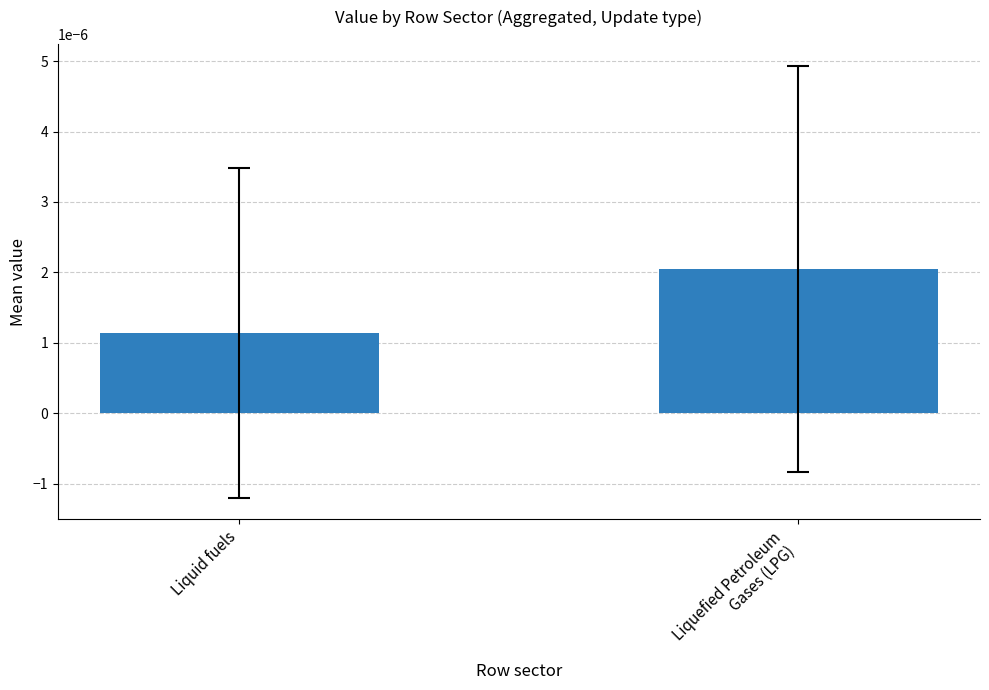

Which category has the lowest value across all series?

Liquid fuels